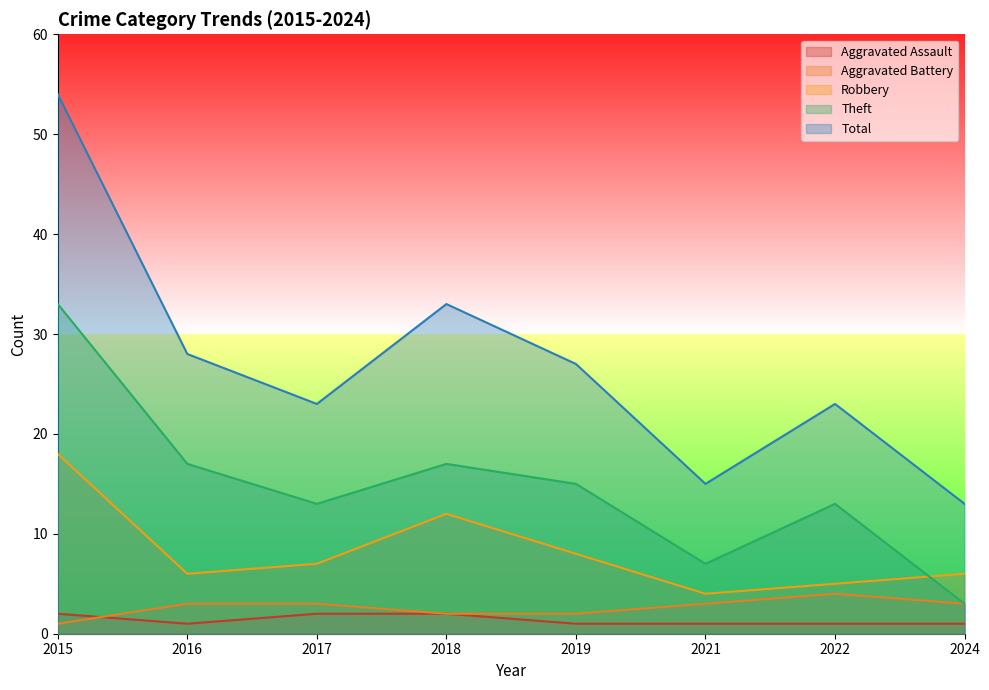

True or false: Aggravated Assault and Total cross at least once.

False